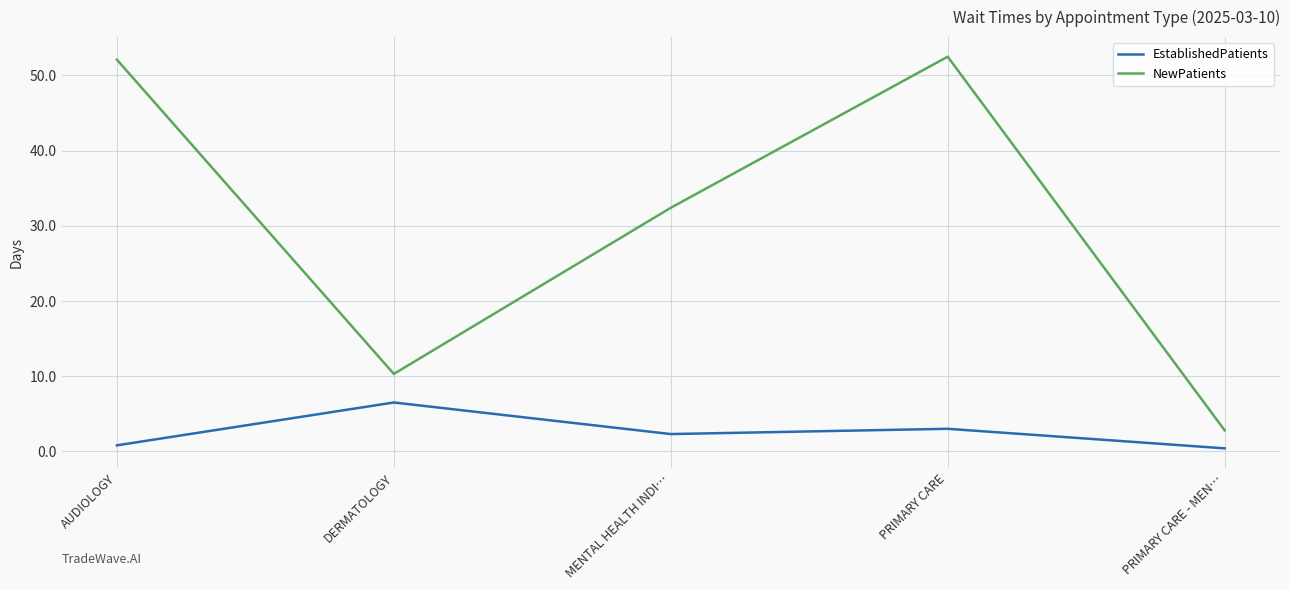

Where is the first local maximum for EstablishedPatients?

DERMATOLOGY